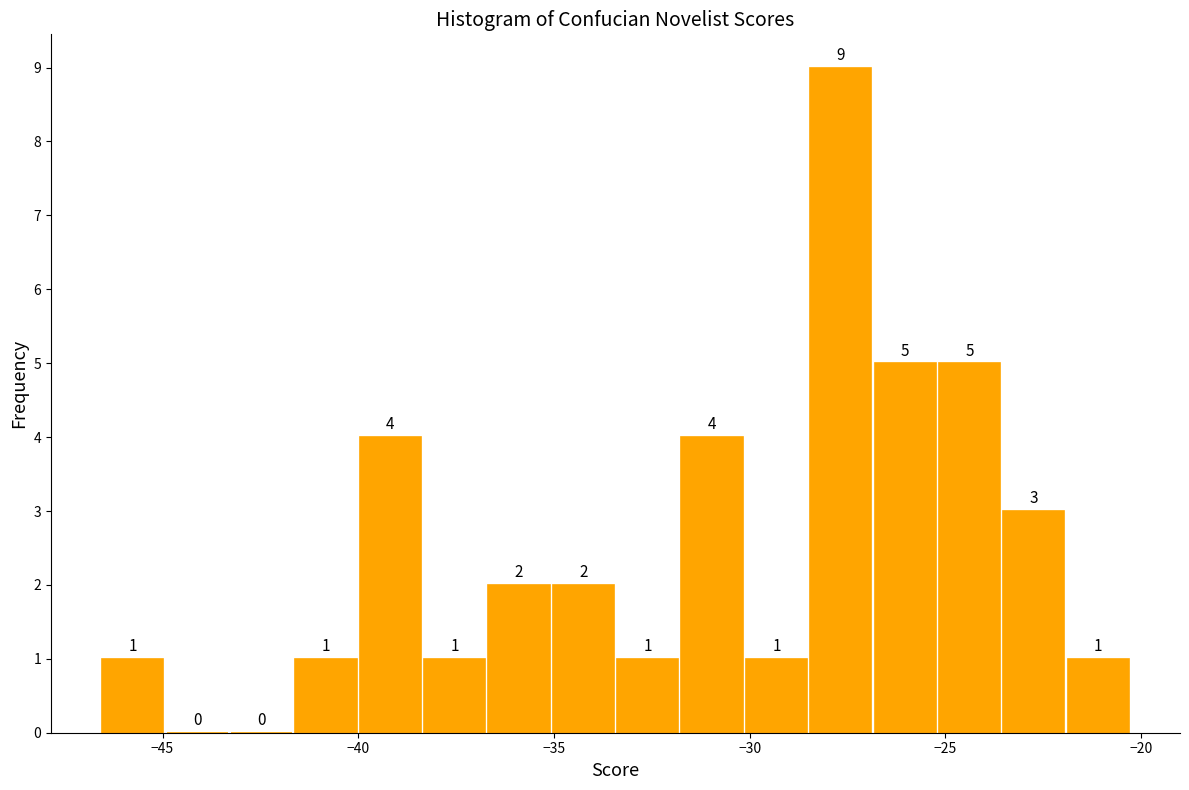

Read against the x-axis, roughly where is the centre of the tallest bar?

-27.5